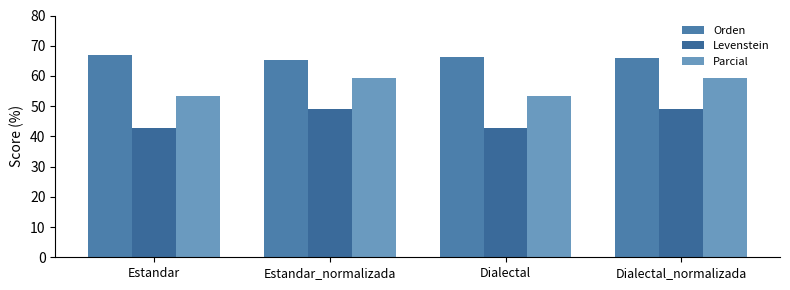

Reading left to right, what are all the values shown in this chart?

Orden: Estandar=66.9	Estandar_normalizada=65.2	Dialectal=66.2	Dialectal_normalizada=65.9
Levenstein: Estandar=42.7	Estandar_normalizada=48.9	Dialectal=42.7	Dialectal_normalizada=48.9
Parcial: Estandar=53.2	Estandar_normalizada=59.4	Dialectal=53.2	Dialectal_normalizada=59.4